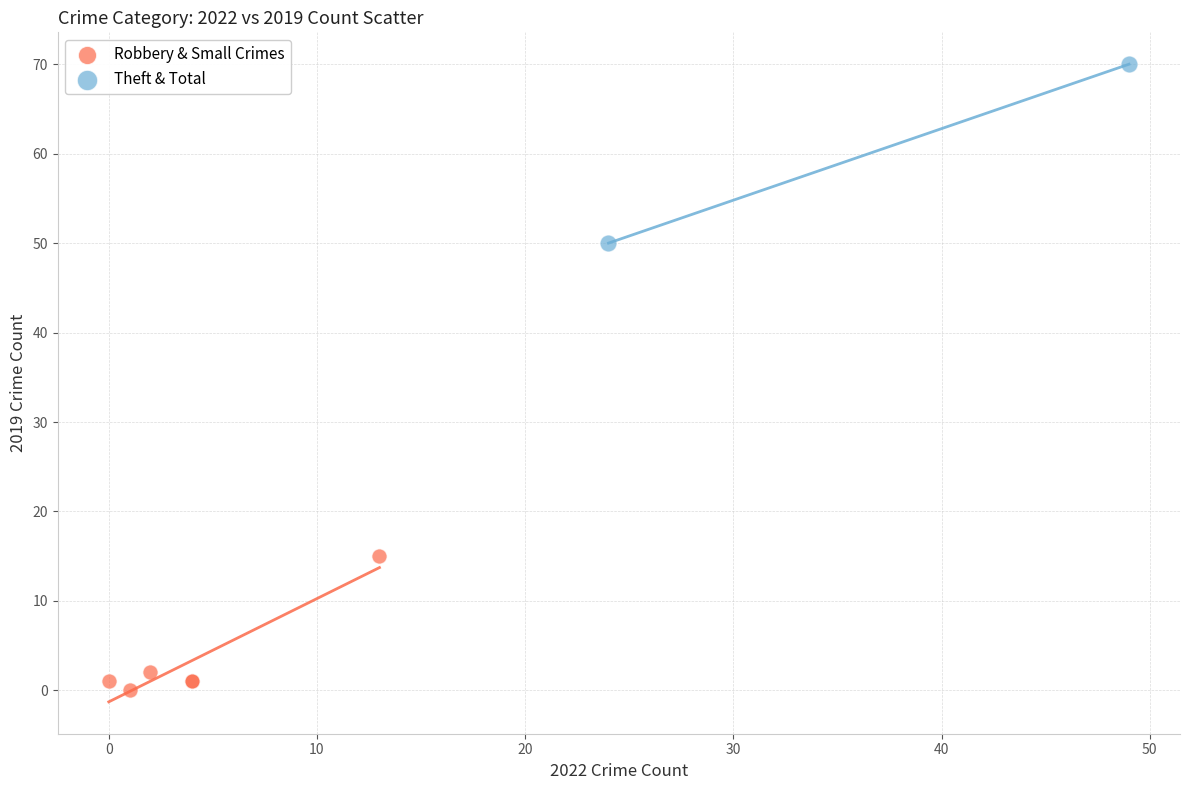

Which series contains the highest Y value?

Theft & Total